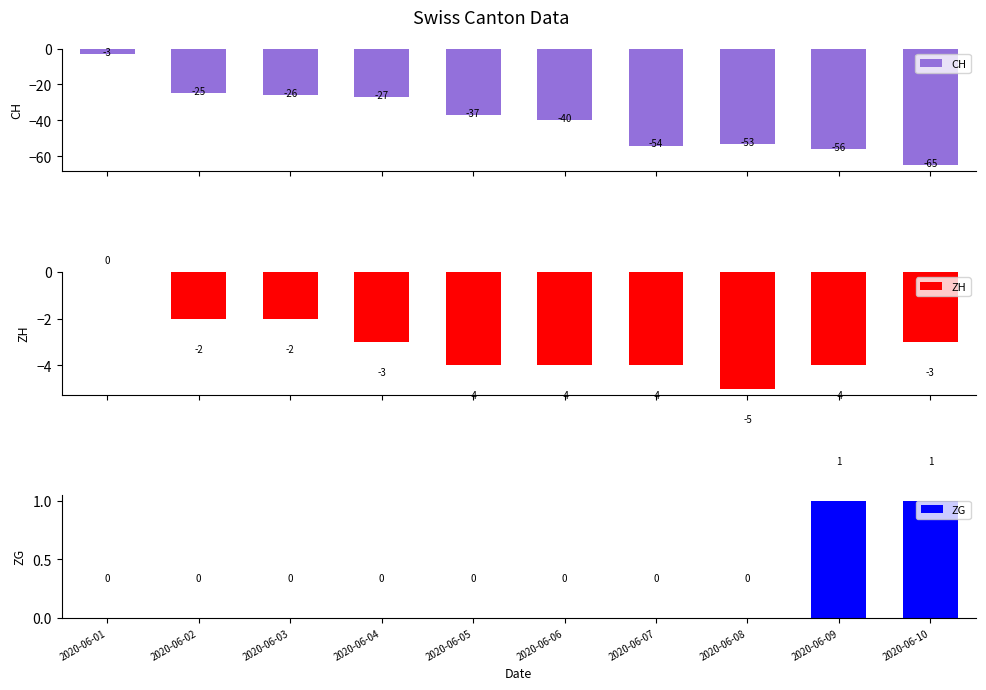

How many ZG values are between 0 and 1?

10